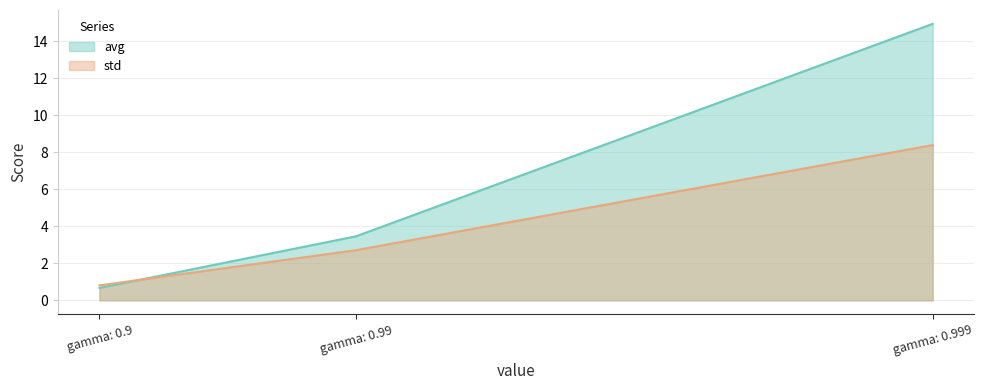

Reading left to right, what are all the values shown in this chart?

avg: 0.7	3.5	14.9
std: 0.8	2.7	8.4